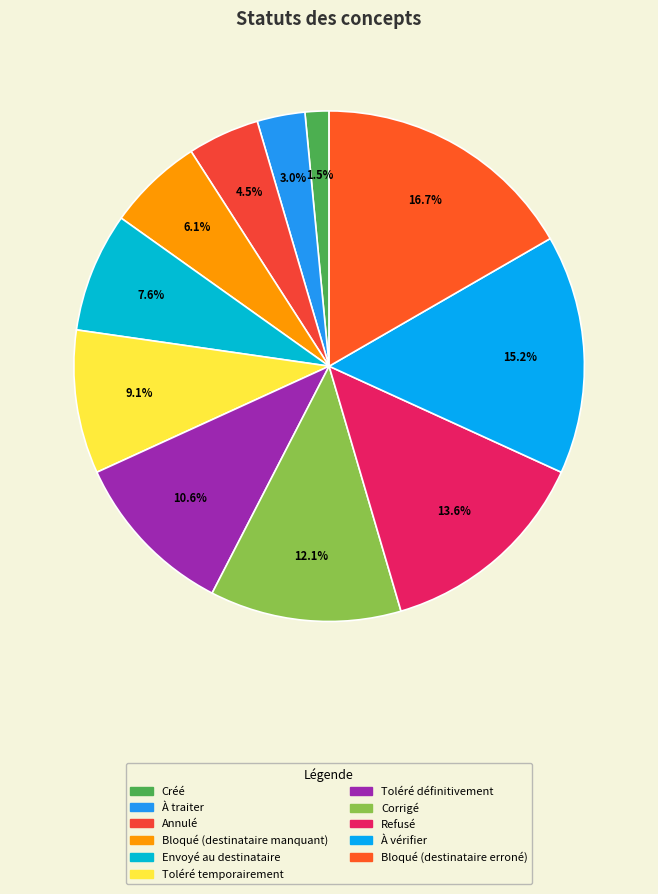

Count the number of slices in the pie.

11